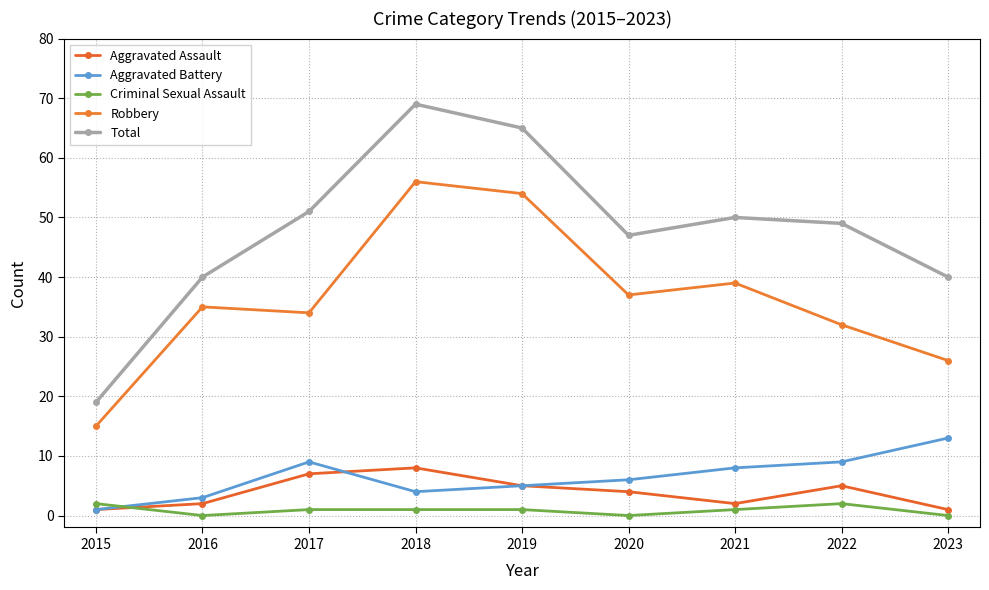

Reading left to right, what are all the values shown in this chart?

Aggravated Assault: 1	2	7	8	5	4	2	5	1
Aggravated Battery: 1	3	9	4	5	6	8	9	13
Criminal Sexual Assault: 2	0	1	1	1	0	1	2	0
Robbery: 15	35	34	56	54	37	39	32	26
Total: 19	40	51	69	65	47	50	49	40